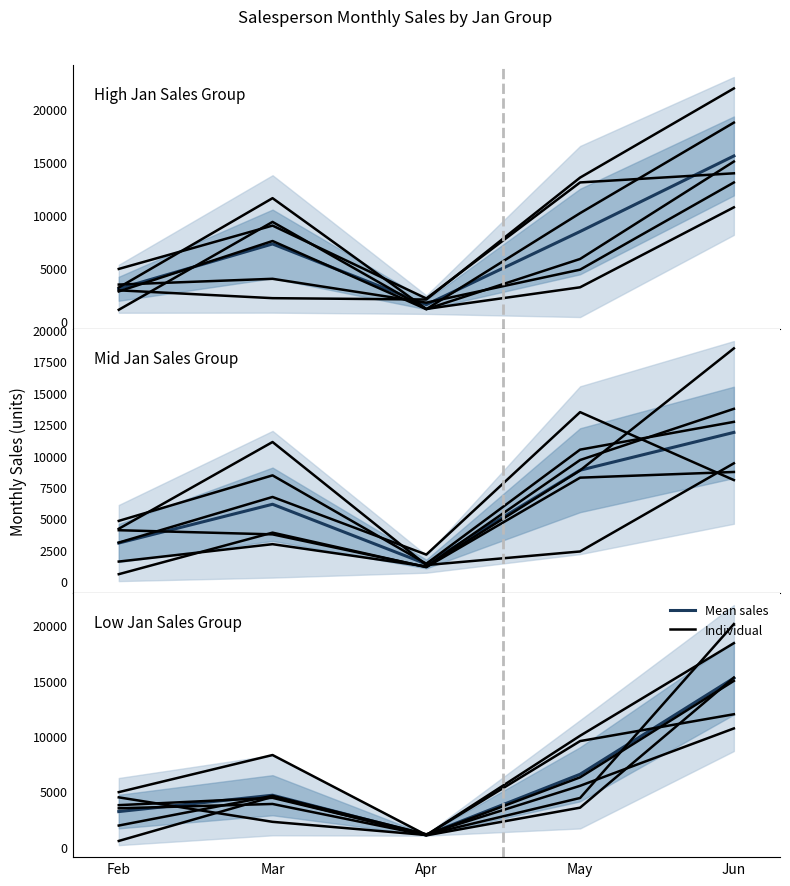

Which has a higher value, Apr or May?

May